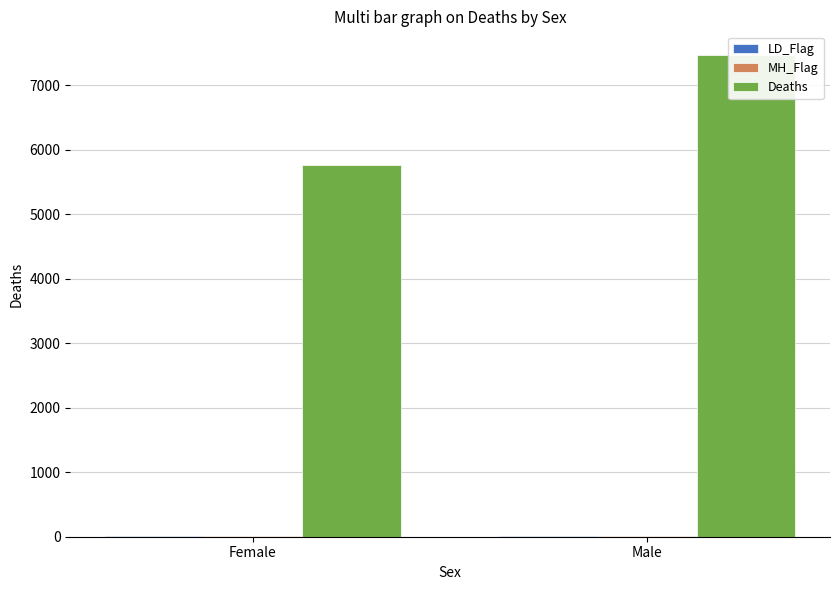

What is the value of the Deaths bar at the 1st from the left?

5770